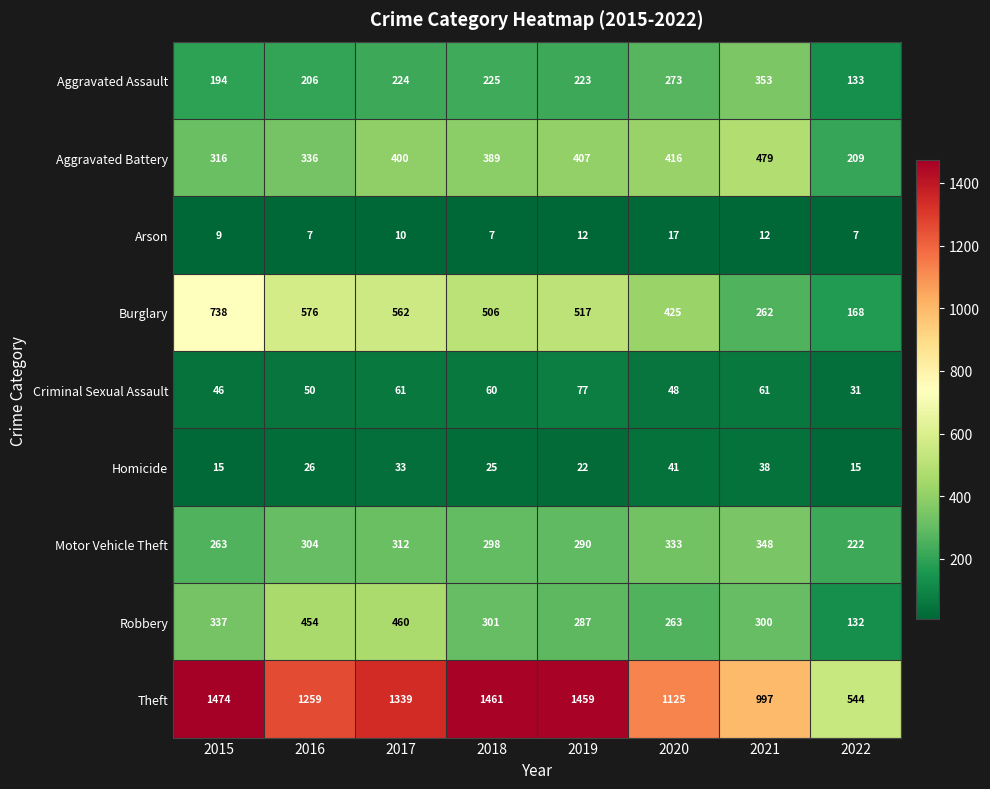

Which series has the widest spread of values?

Theft